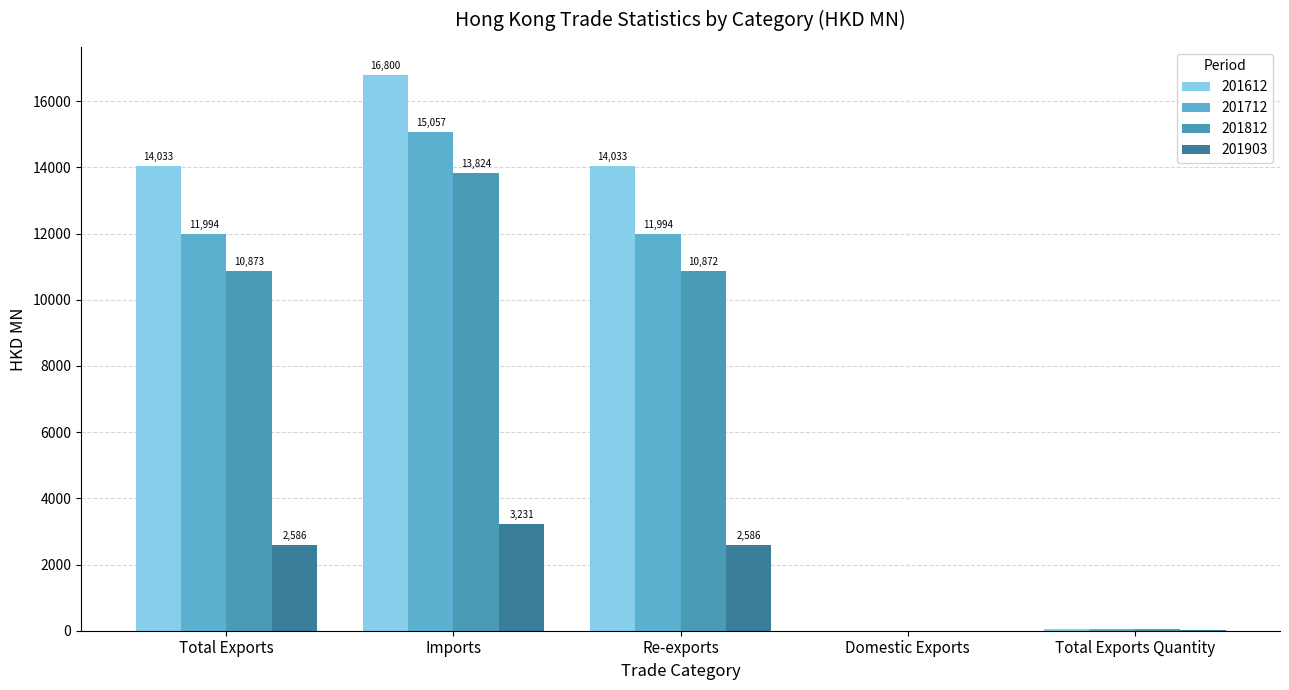

What is the sum of all 201612 values?

44932.7